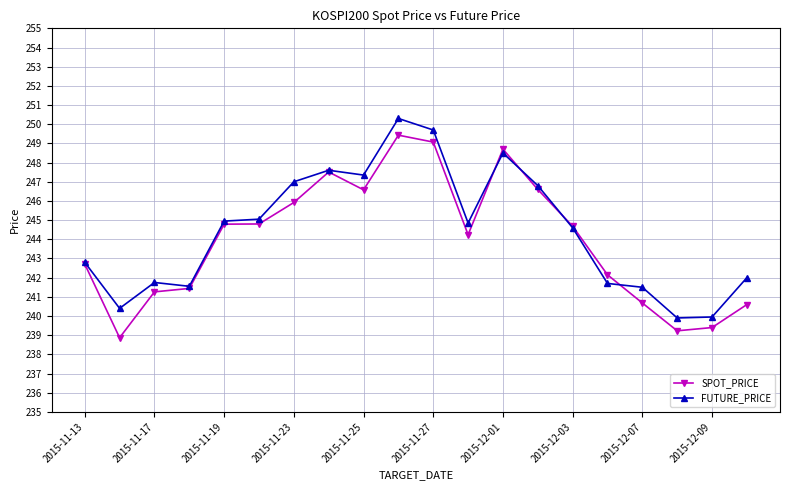

At how many categories does at least one series exceed 241?

17